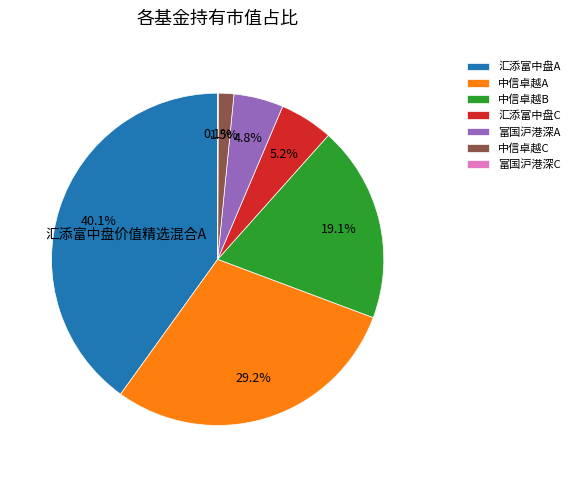

Combined, do 汇添富中盘A and 中信卓越C account for over 50%?

No